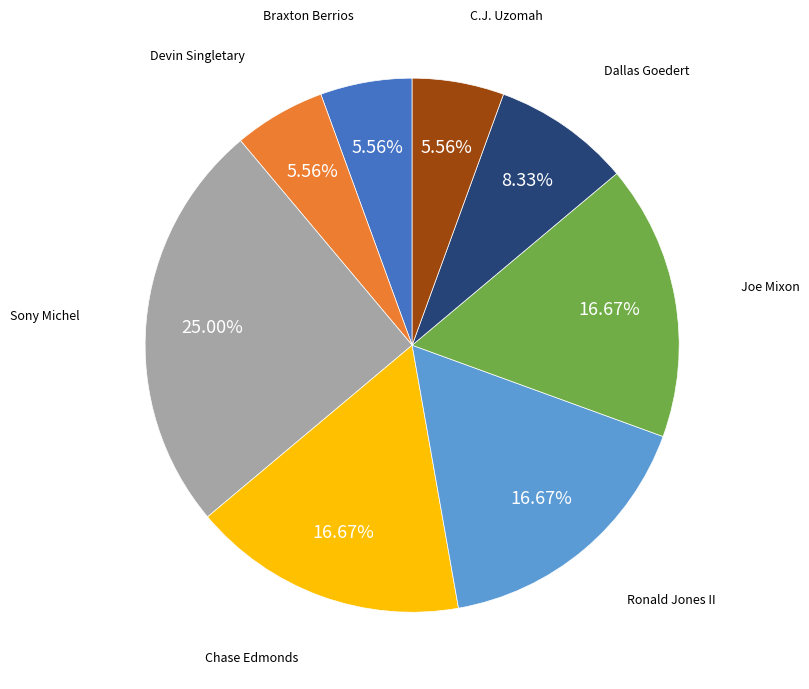

Does any single category account for the majority?

No